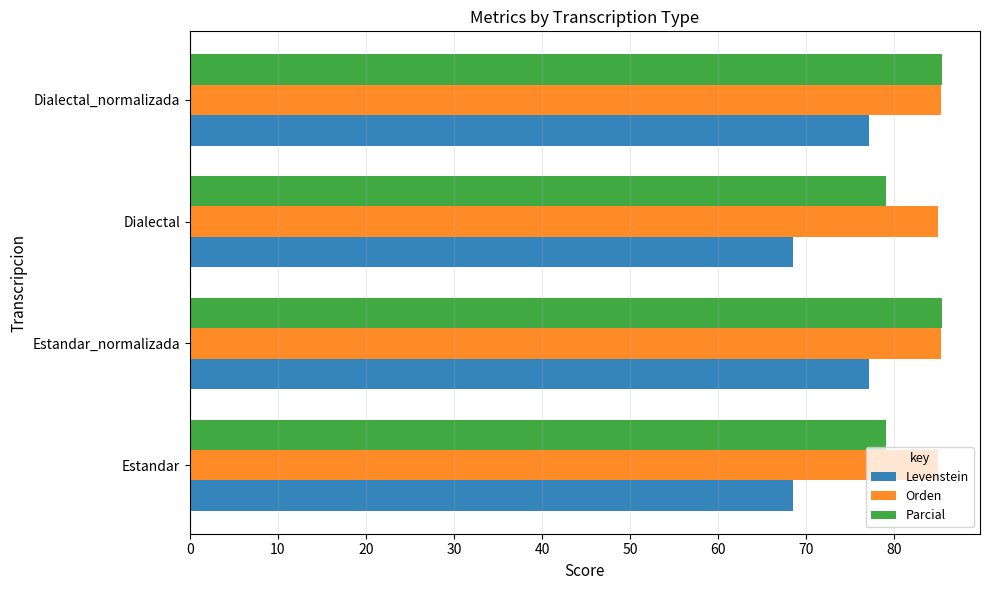

What value does the Parcial series have at Dialectal?

79.1